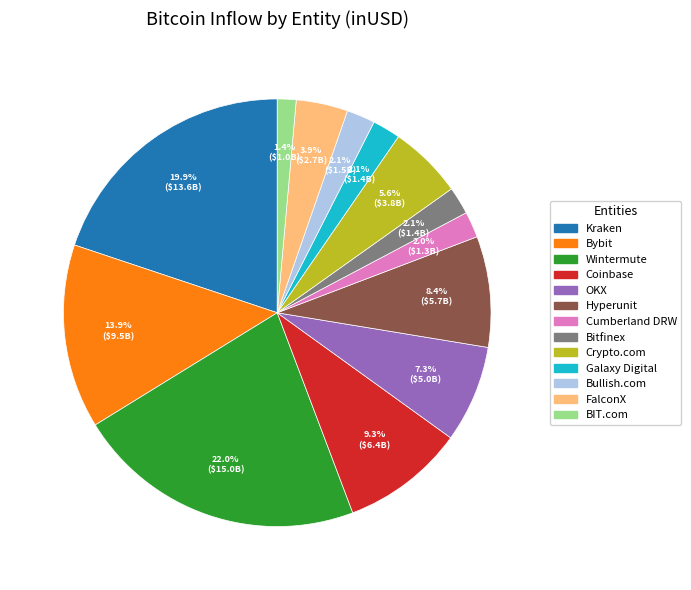

Count the number of slices in the pie.

13